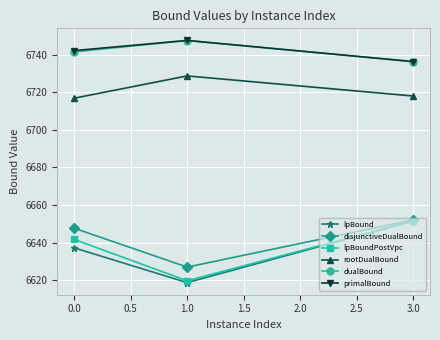

What is the value of the primalBound point at the 3rd from the left?

6736.4